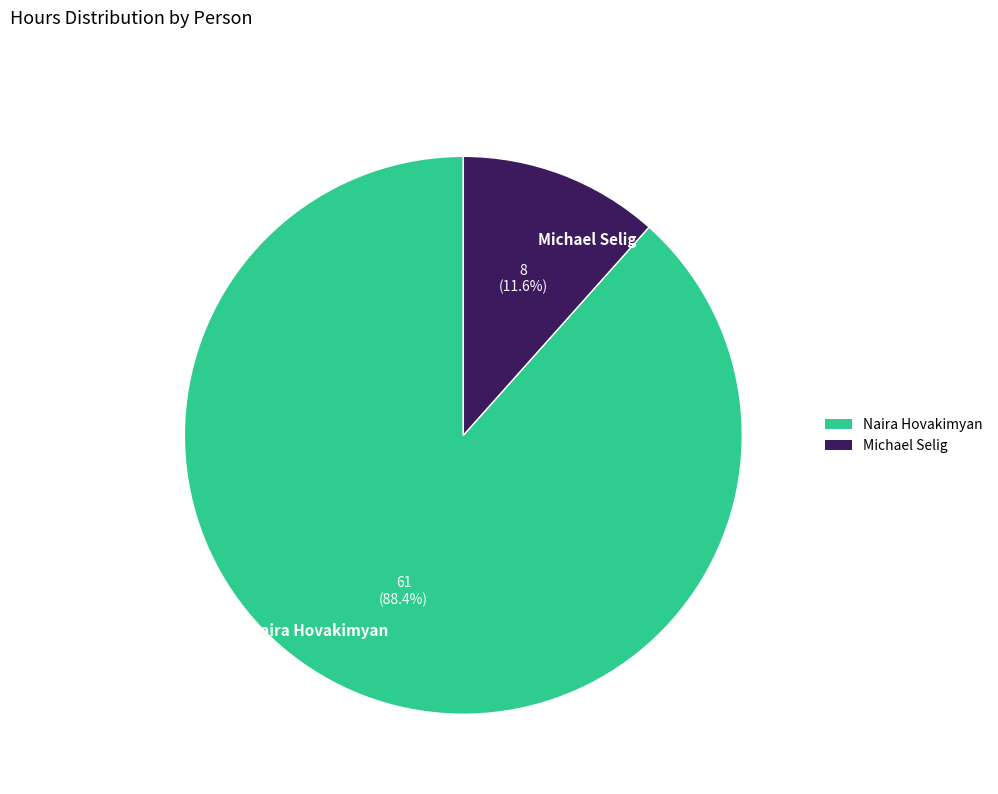

To the nearest percent, what is the average slice percentage?

50%